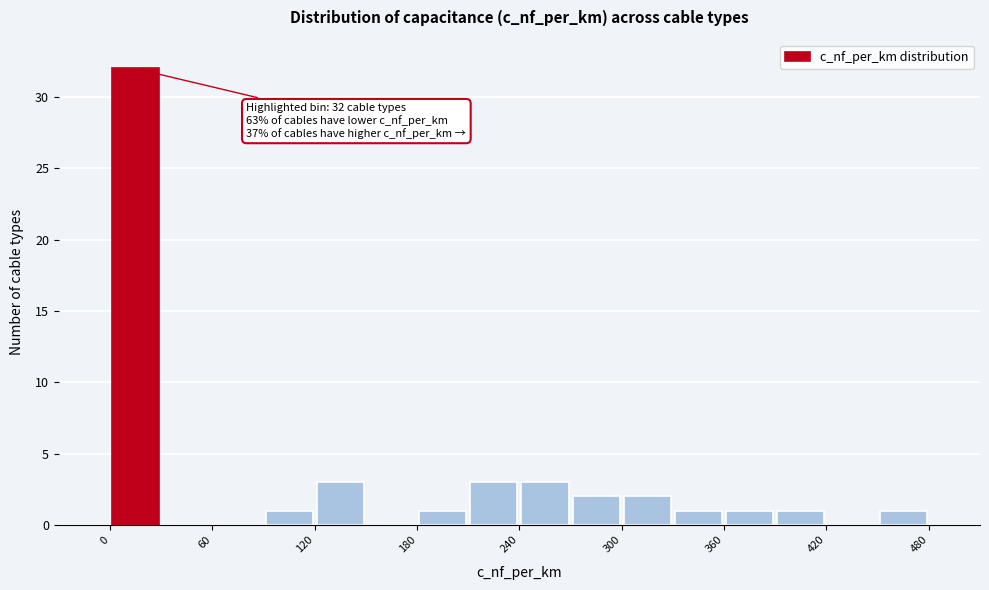

Read against the x-axis, roughly where is the centre of the tallest bar?

20